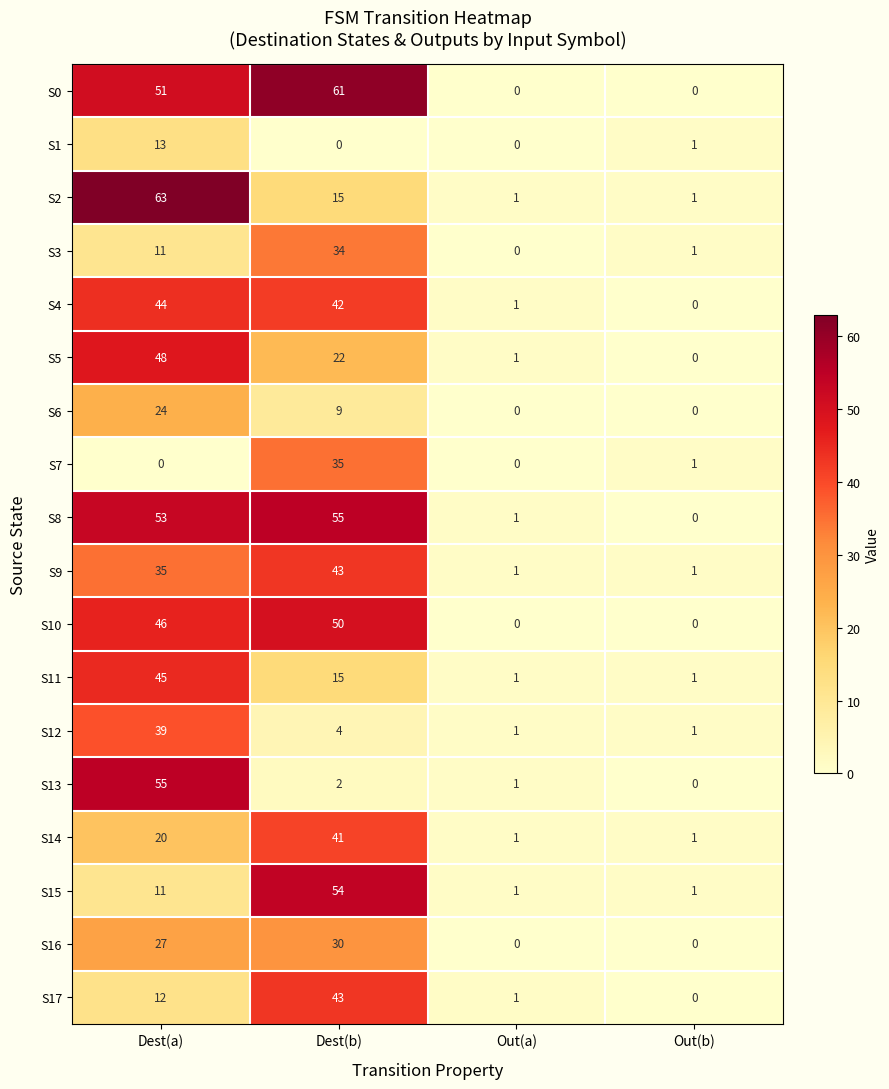

What is the difference between the maximum and minimum values in the S13 series?

55